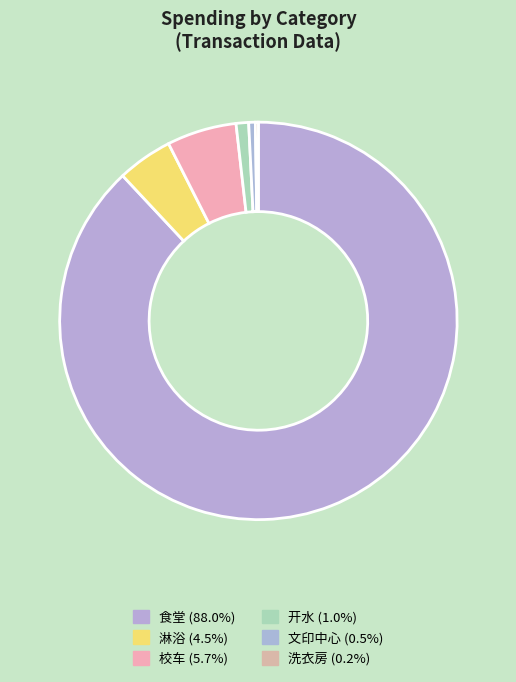

What is the majority slice?

食堂